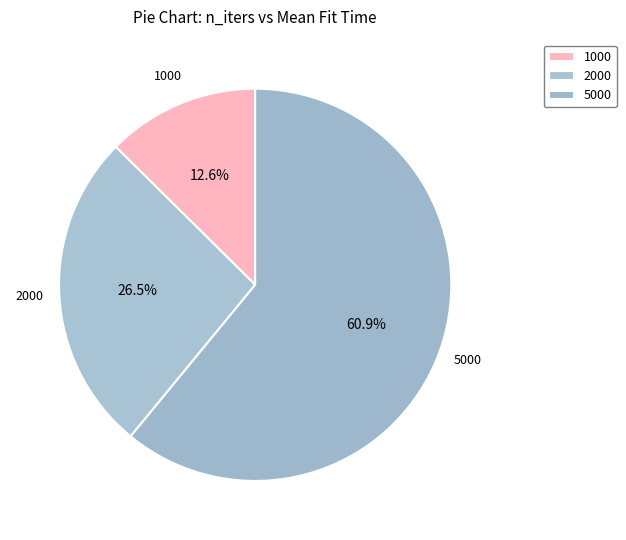

How many segments does this pie chart have?

3